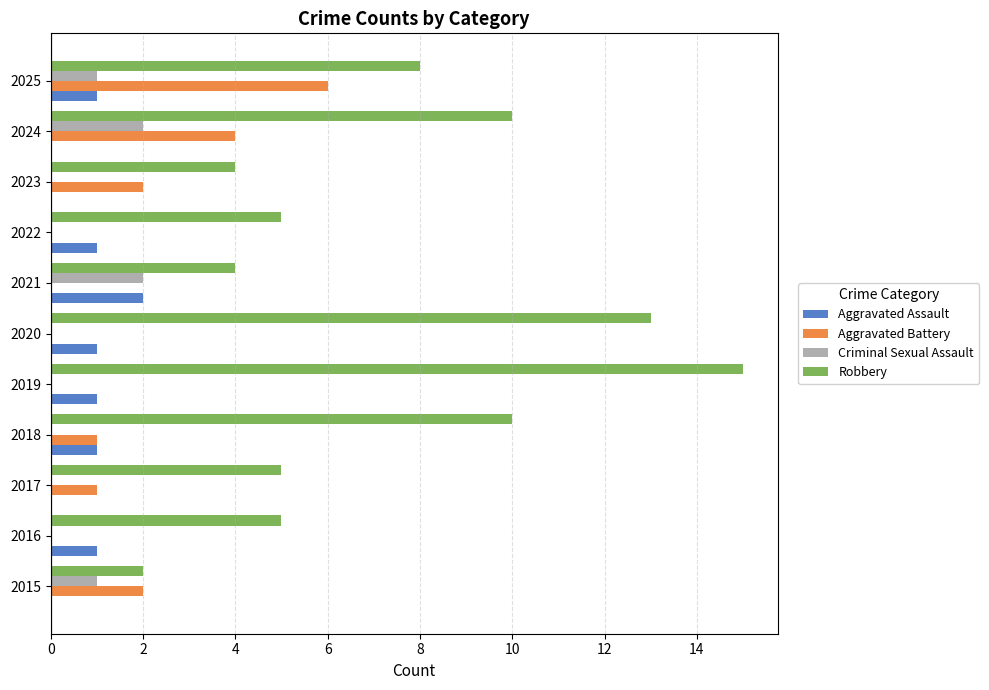

What is the total value across all series at 2021?

8